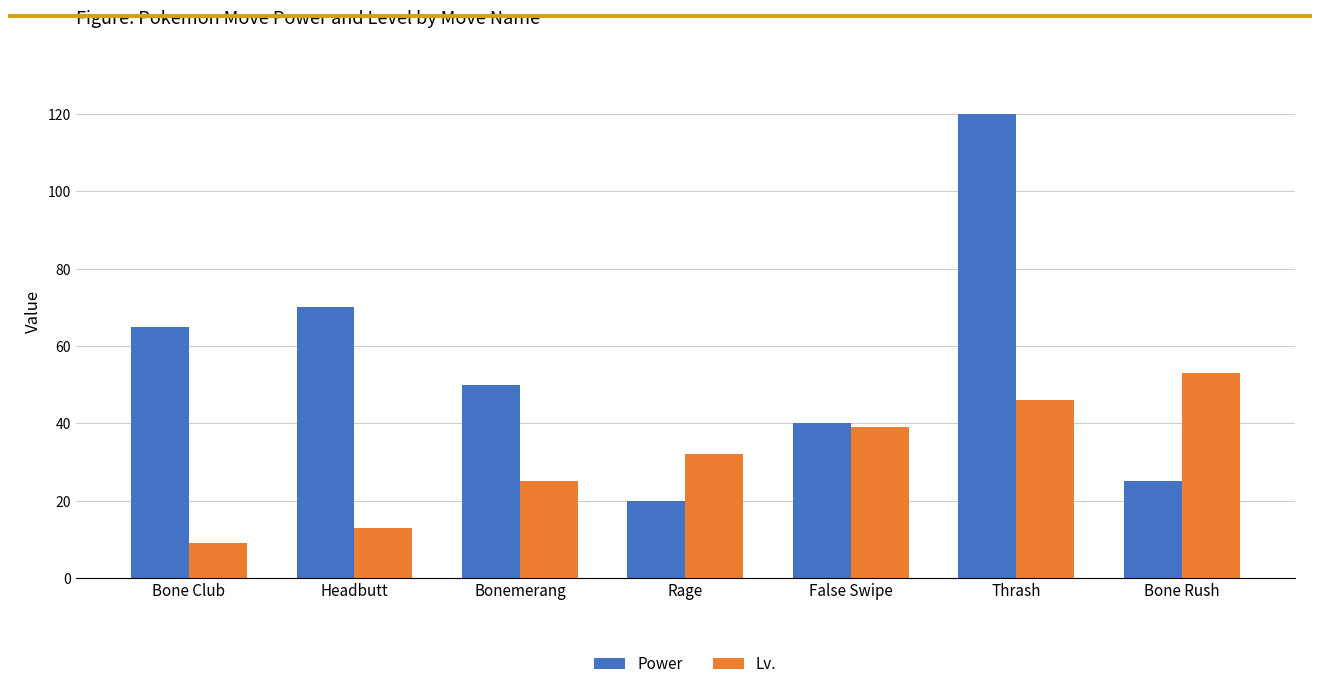

Does the chart contain any negative values?

No